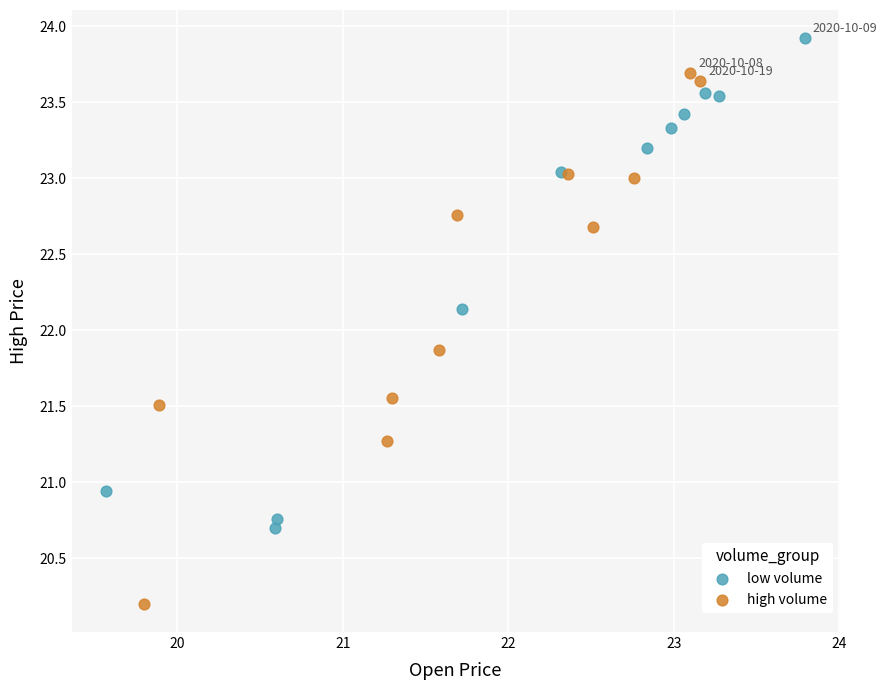

What are all the series names shown in the legend?

low volume, high volume